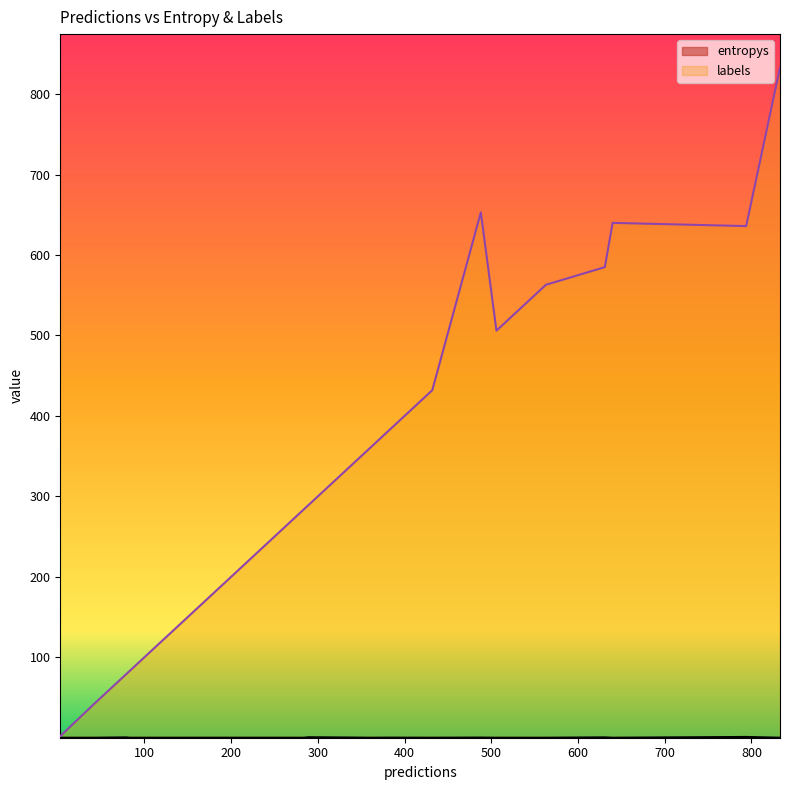

What is the maximum value for labels?

833.0